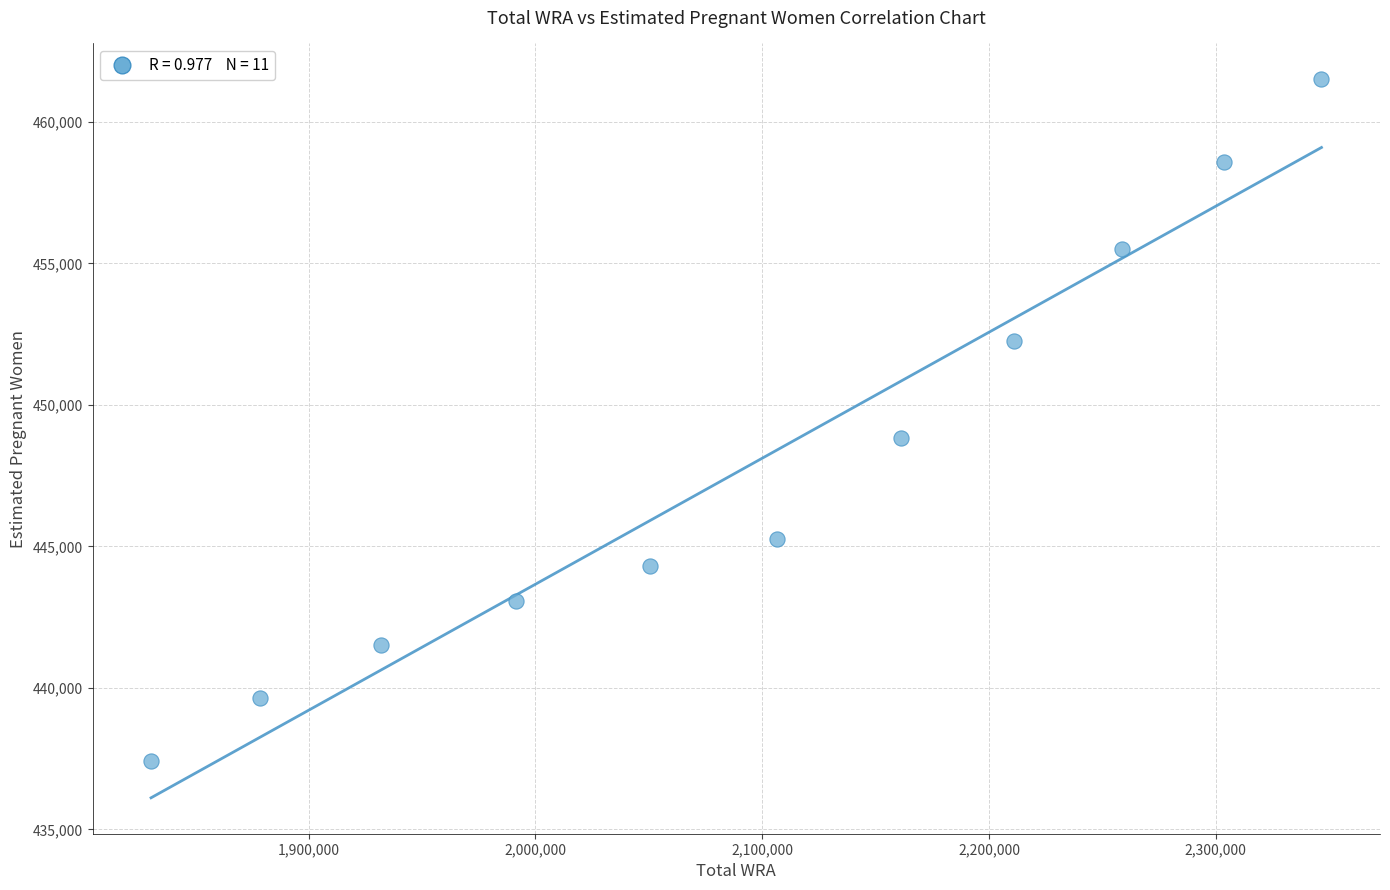

What is the range of Y values (max minus min)?

24092.6